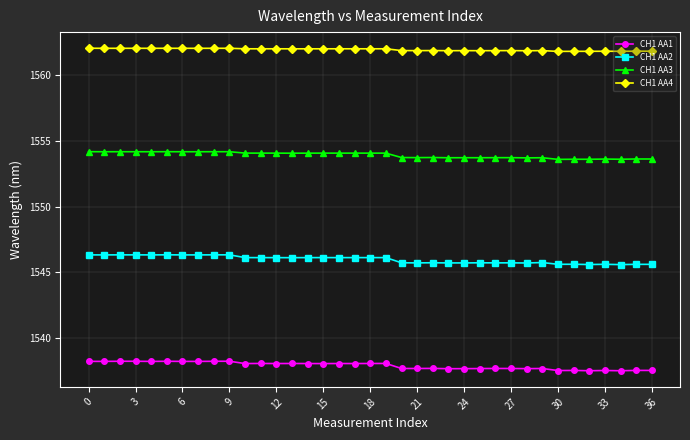

Which series has the largest total across all categories?

CH1 AA4